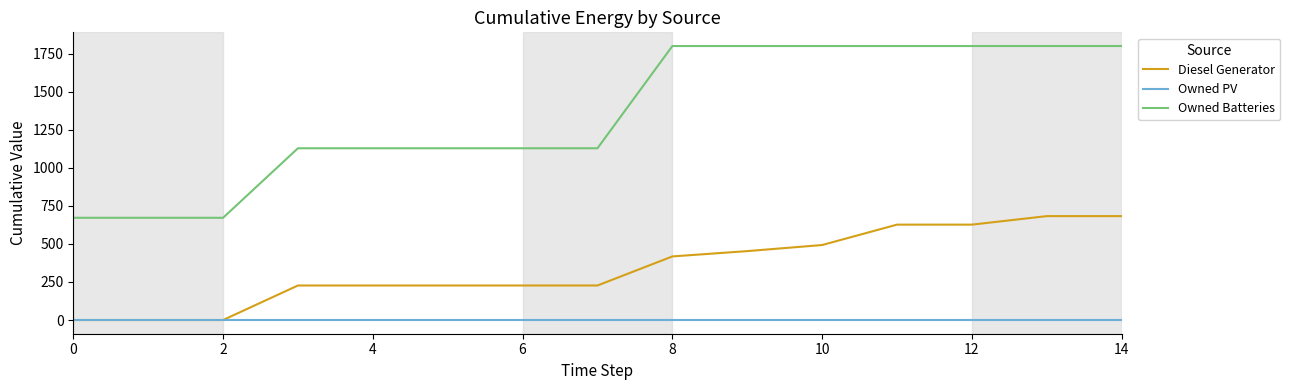

Reading right to left, extract all data points from this chart.

Diesel Generator: 683	683	627	627	493	453	418	227	227	227	227	227	0	0	0
Owned PV: 0	0	0	0	0	0	0	0	0	0	0	0	0	0	0
Owned Batteries: 1801	1801	1801	1801	1801	1801	1801	1129	1129	1129	1129	1129	672	672	672